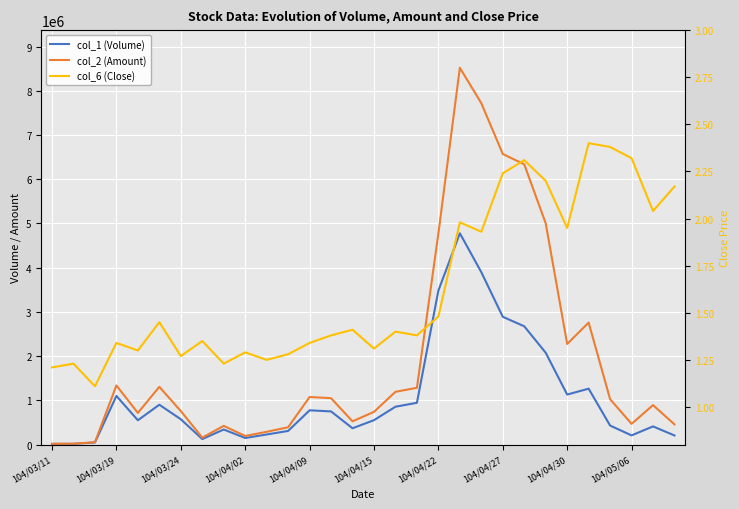

What are all the series names shown in the legend?

col_1 (Volume), col_2 (Amount), col_6 (Close)